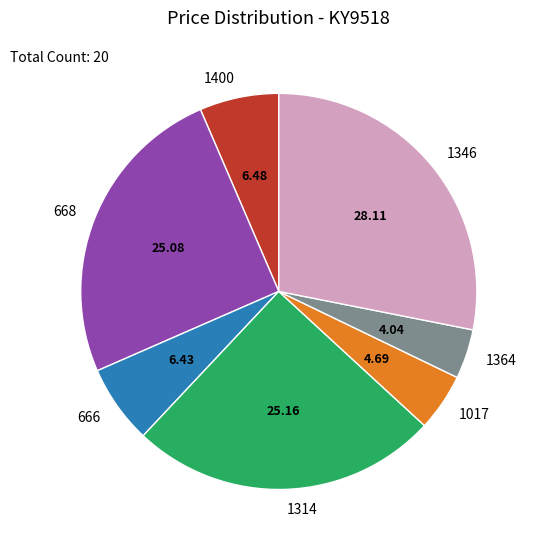

Which category has the biggest portion of the pie?

1346